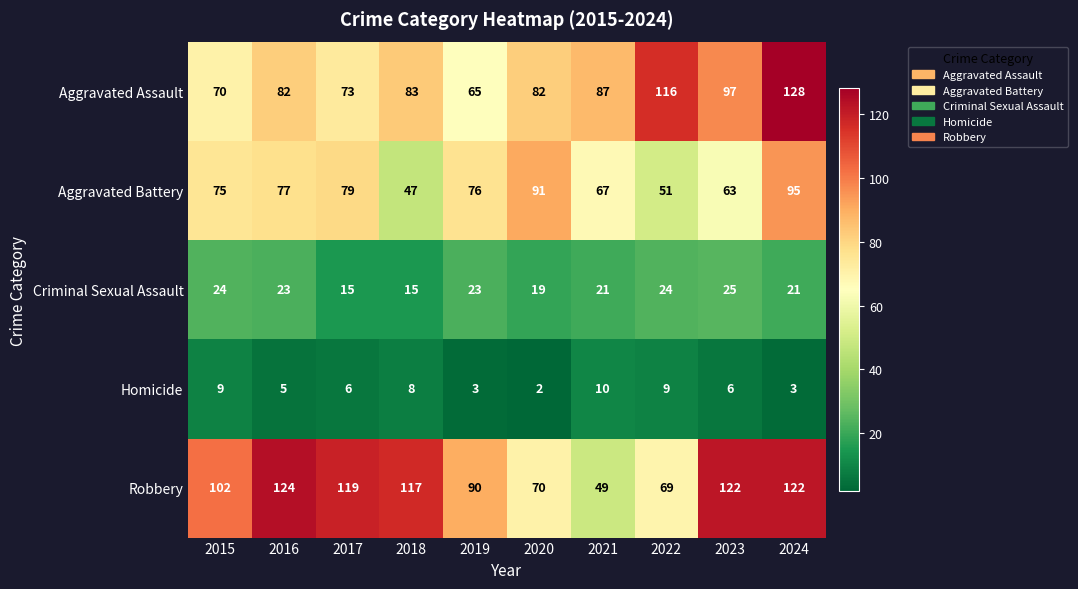

What is the sum of the Homicide values at 2021 and 2023?

16